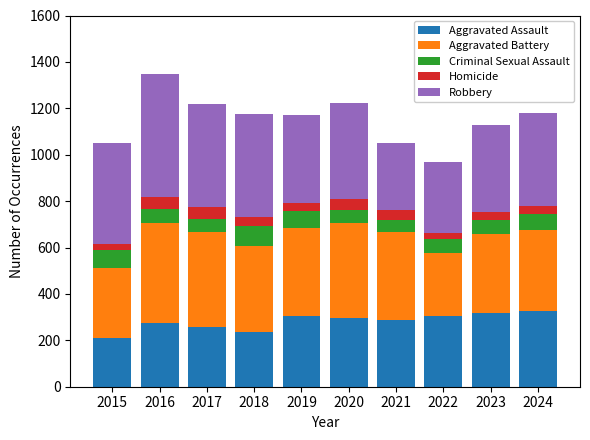

Is it true that Aggravated Assault equals 500 at 2023?

False